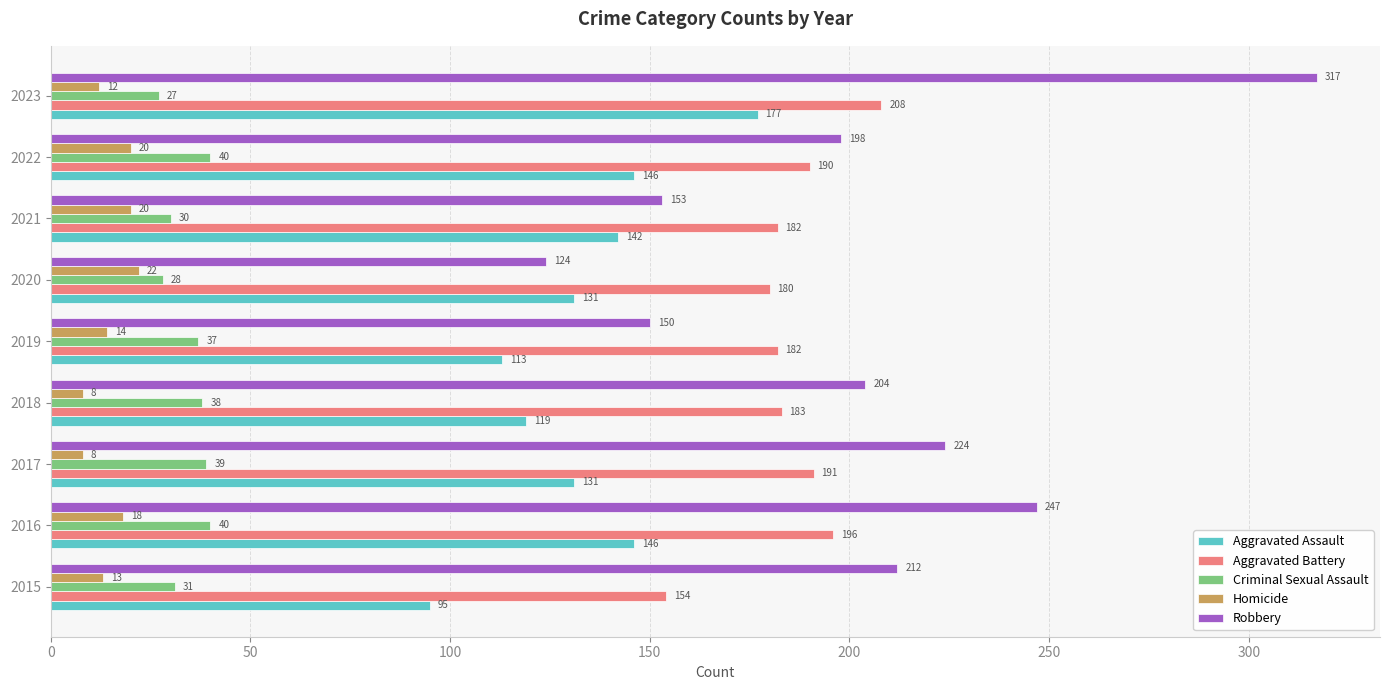

At which label is Robbery closest to 220?

2017